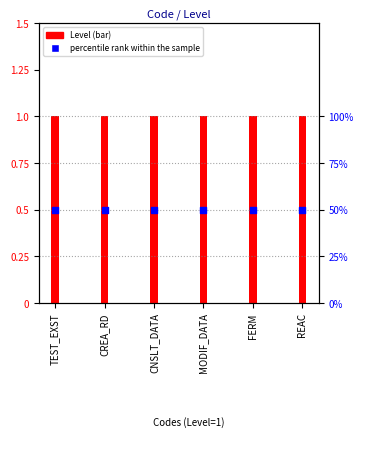

What is the total value across all series at FERM?

51